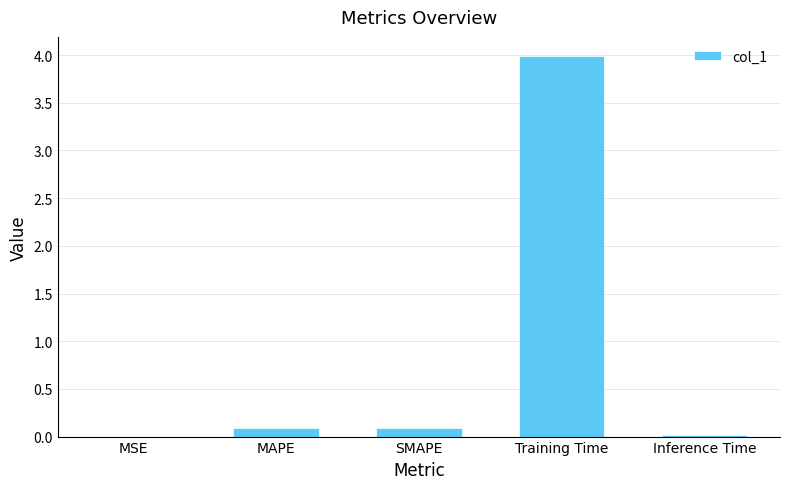

What is the change in value from SMAPE to Training Time?

+3.9